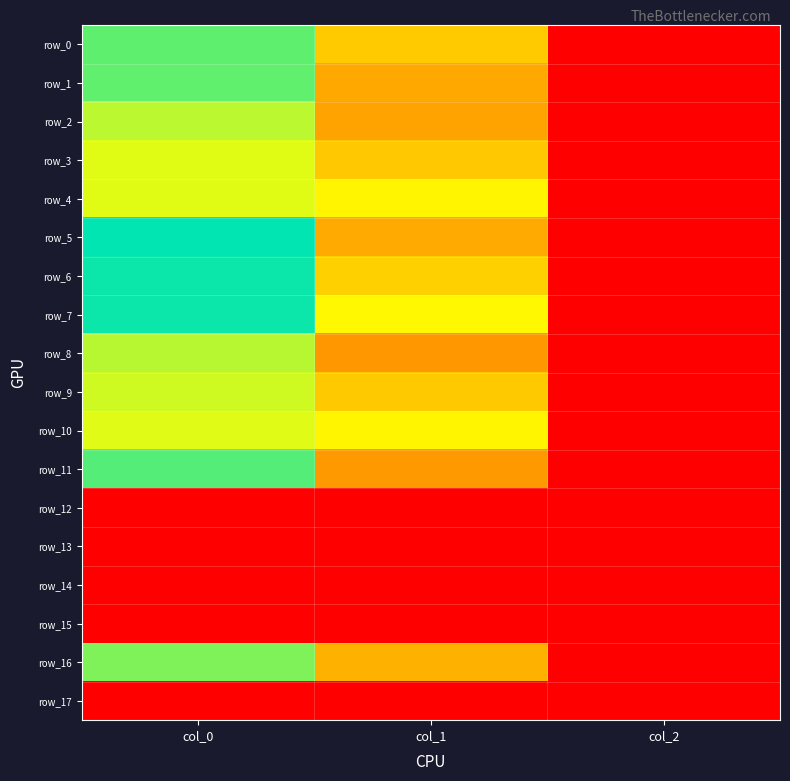

Between col_0 and col_1, which series saw the biggest shift?

row_5